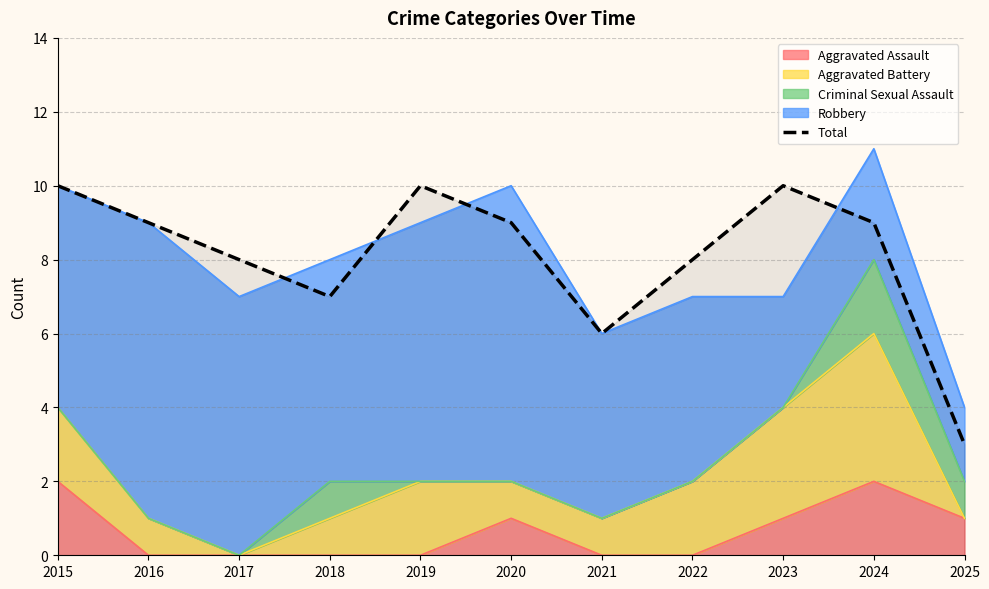

What is the value of the 1st point from the left?

10